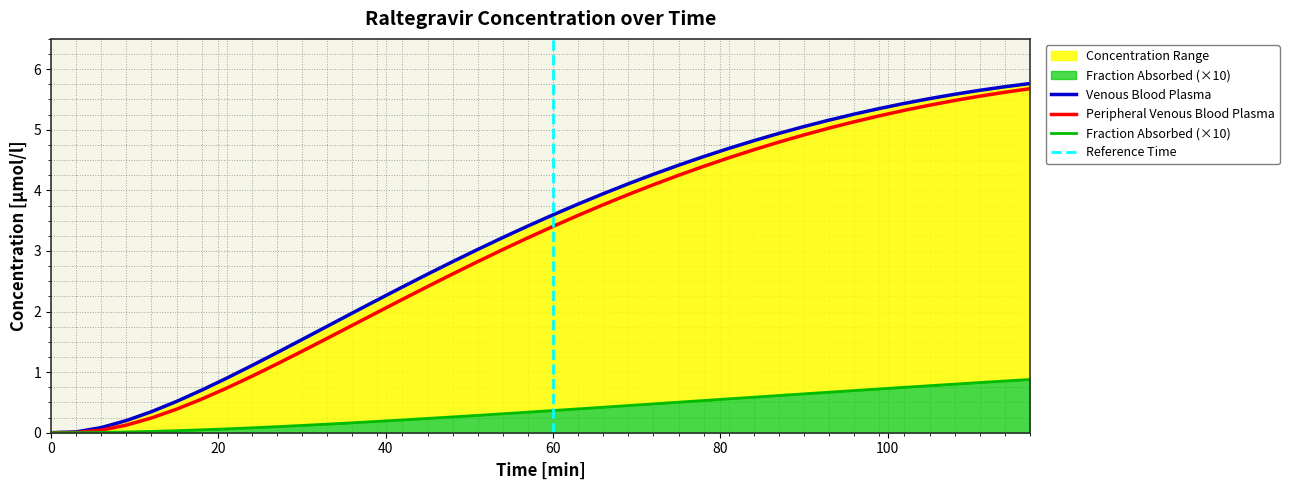

What is the highest value of the Peripheral Venous Blood Plasma series?

5.7